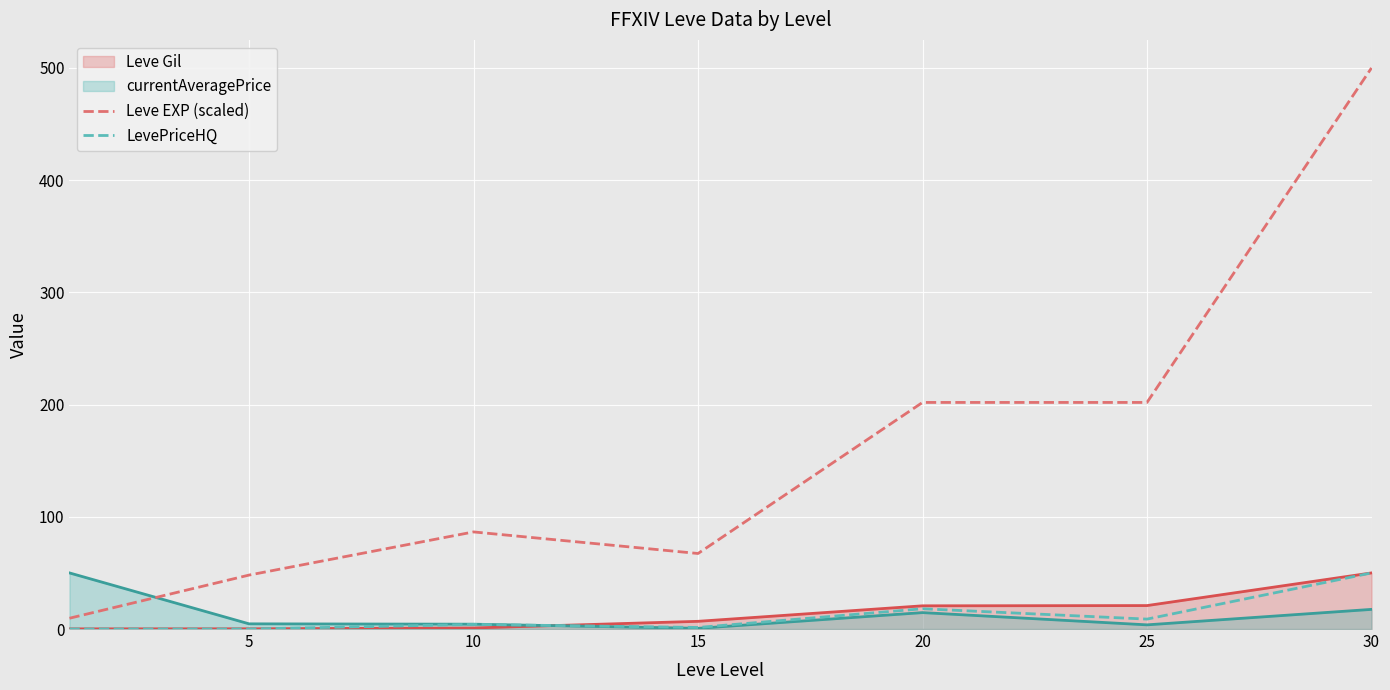

At which label does Leve EXP (scaled) reach its peak?

30